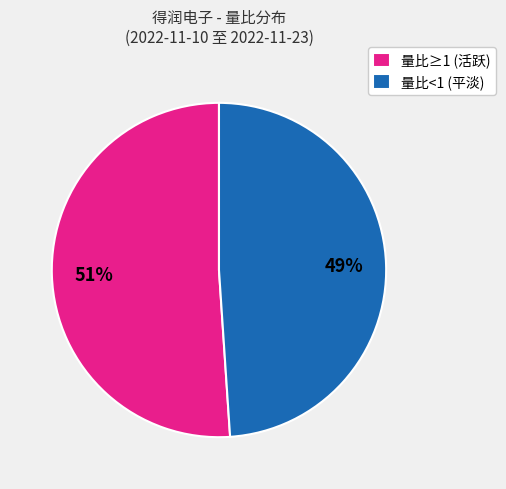

Is there a majority slice in this chart?

Yes